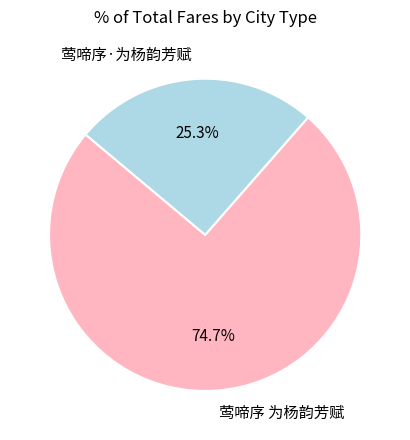

Which category has the biggest portion of the pie?

莺啼序 为杨韵芳赋